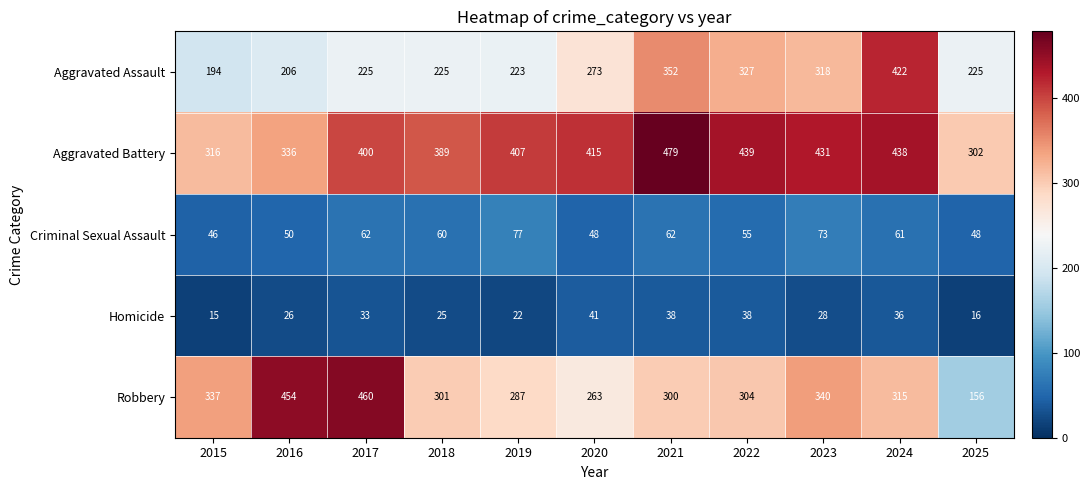

What is the maximum value for Homicide?

41